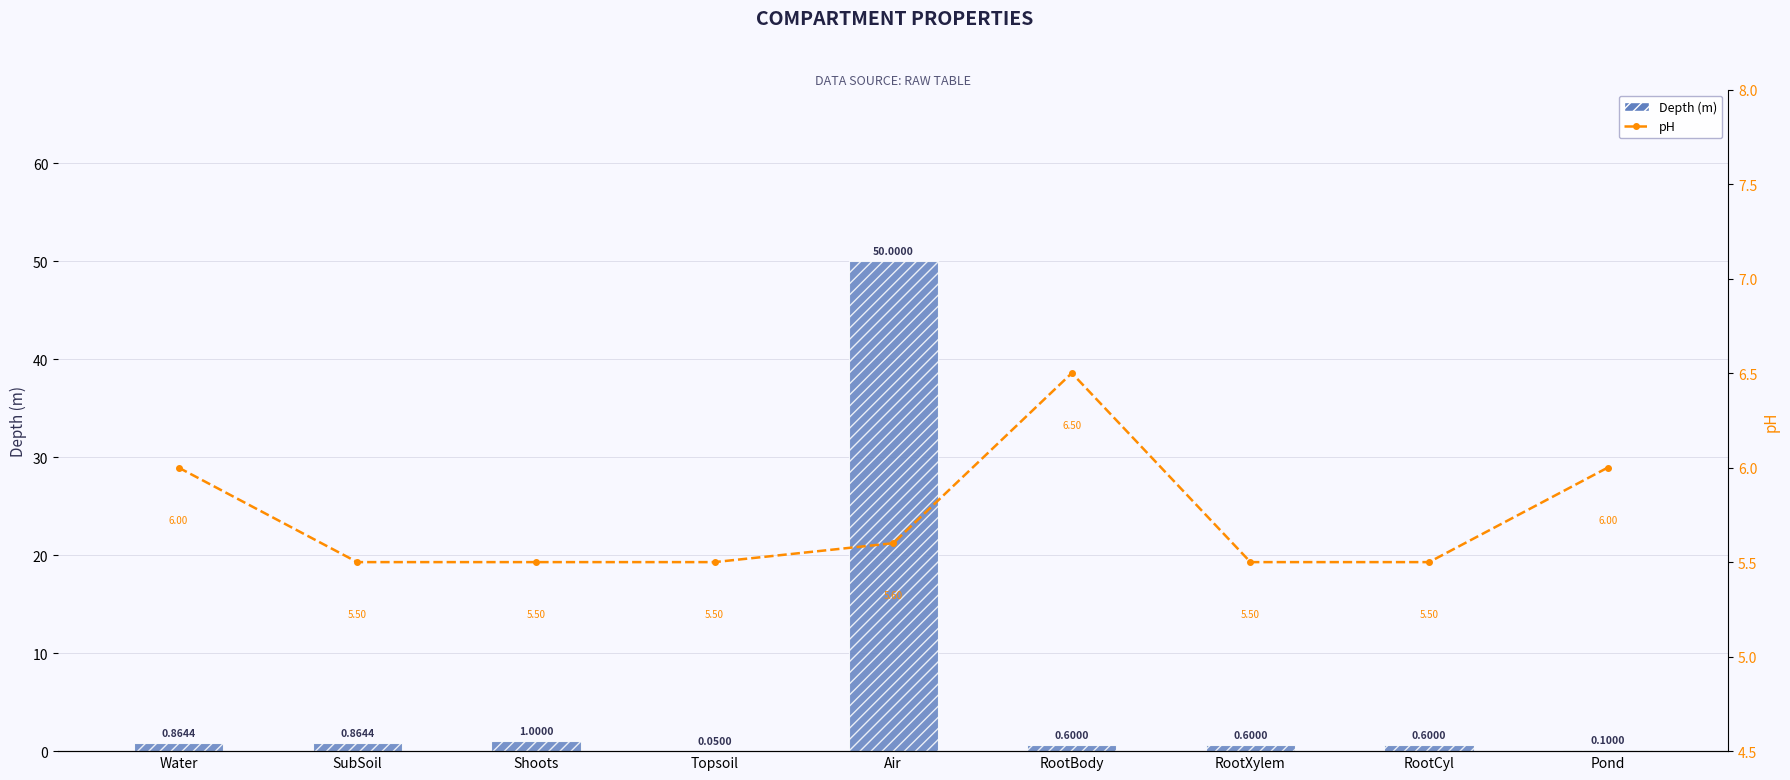

How many data points does each series have?

9